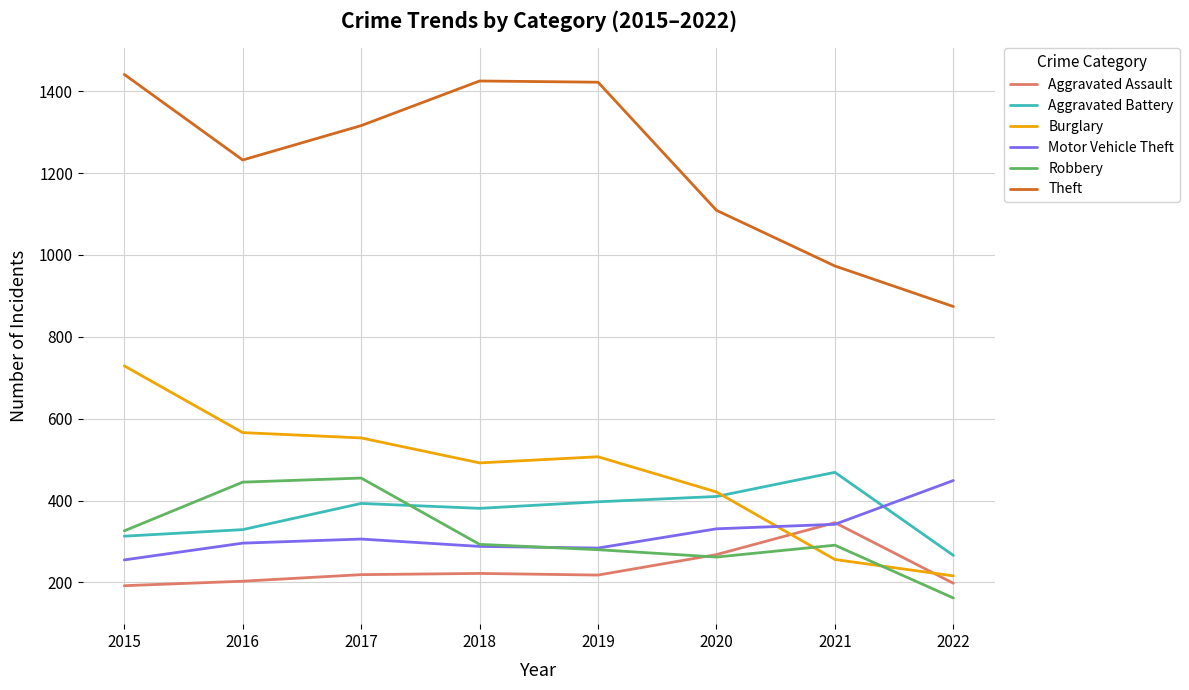

Which series has the largest range (max minus min)?

Theft